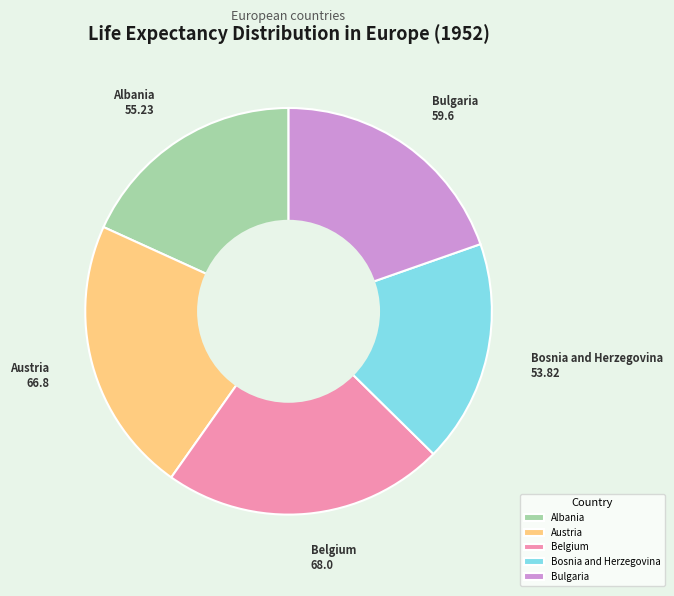

Combined, do Albania and Bulgaria account for over 50%?

No